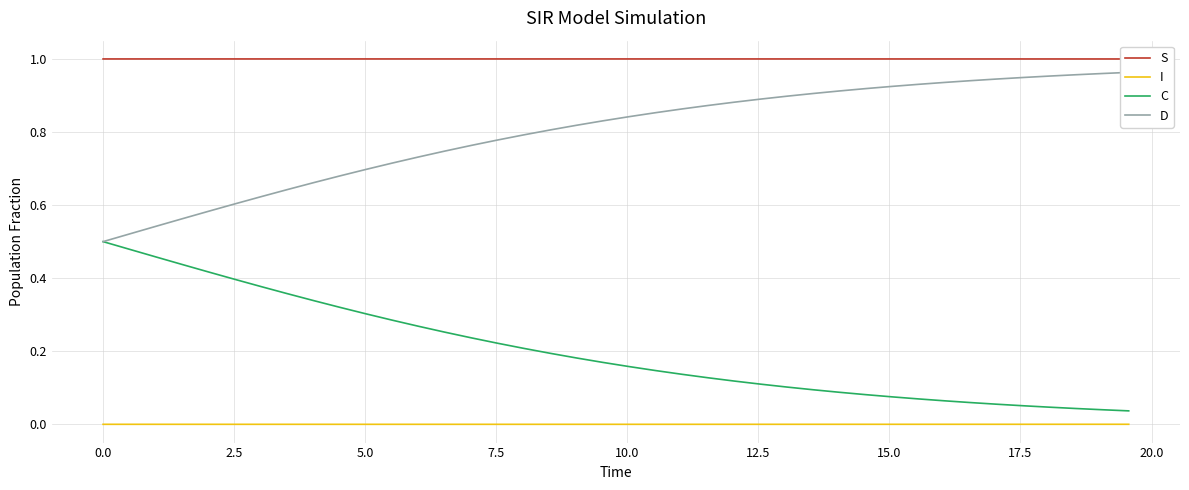

What is the value of the C point at the 32nd from the left?

0.1